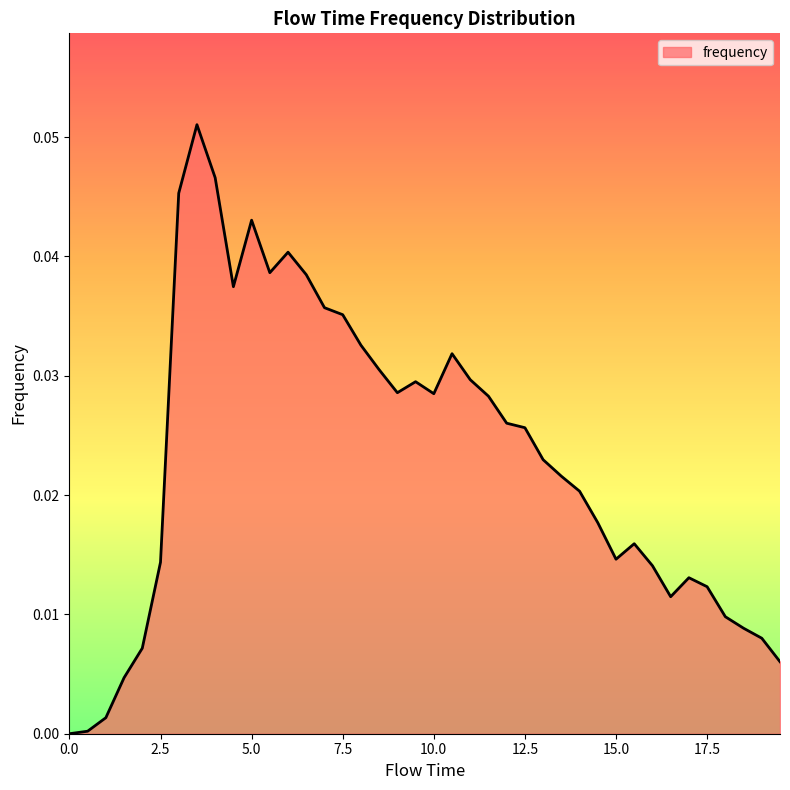

Reading right to left, list all the values displayed in this chart.

0.0	0.0	0.0	0.0	0.0	0.0	0.0	0.0	0.0	0.0	0.0	0.0	0.0	0.0	0.0	0.0	0.0	0.0	0.0	0.0	0.0	0.0	0.0	0.0	0.0	0.0	0.0	0.0	0.0	0.0	0.0	0.0	0.1	0.0	0.0	0.0	0.0	0.0	0.0	0.0